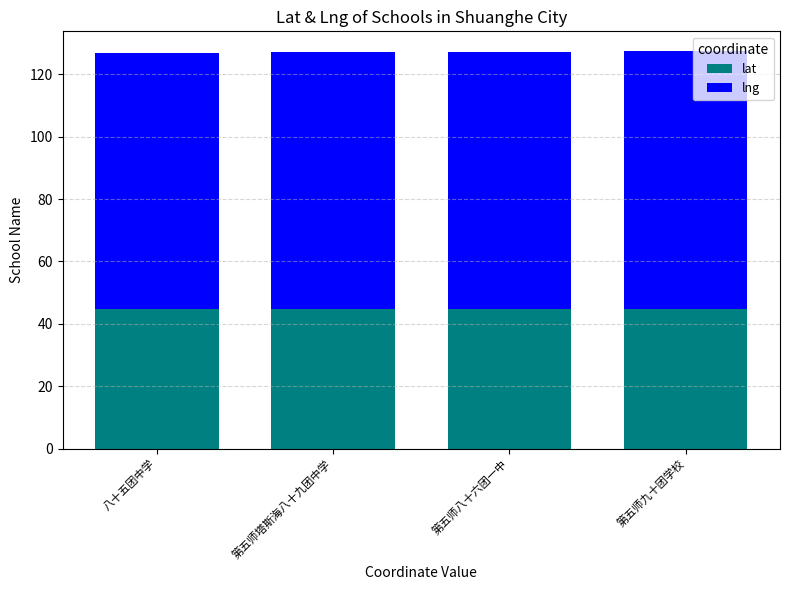

True or false: lat has a value of 74.3 at 八十五团中学.

False